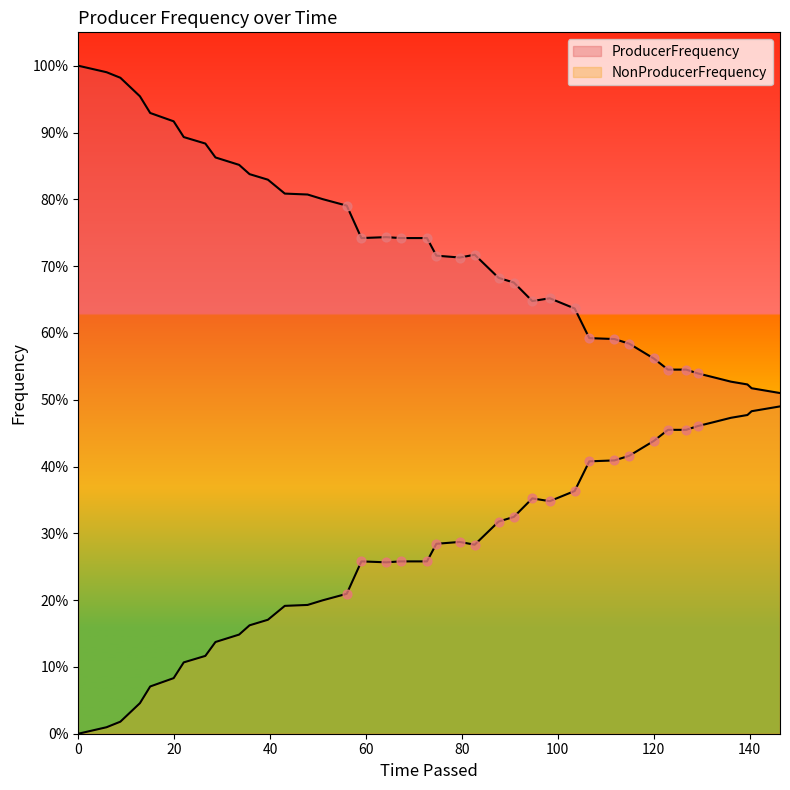

Which series reaches the minimum Y coordinate?

NonProducerFrequency